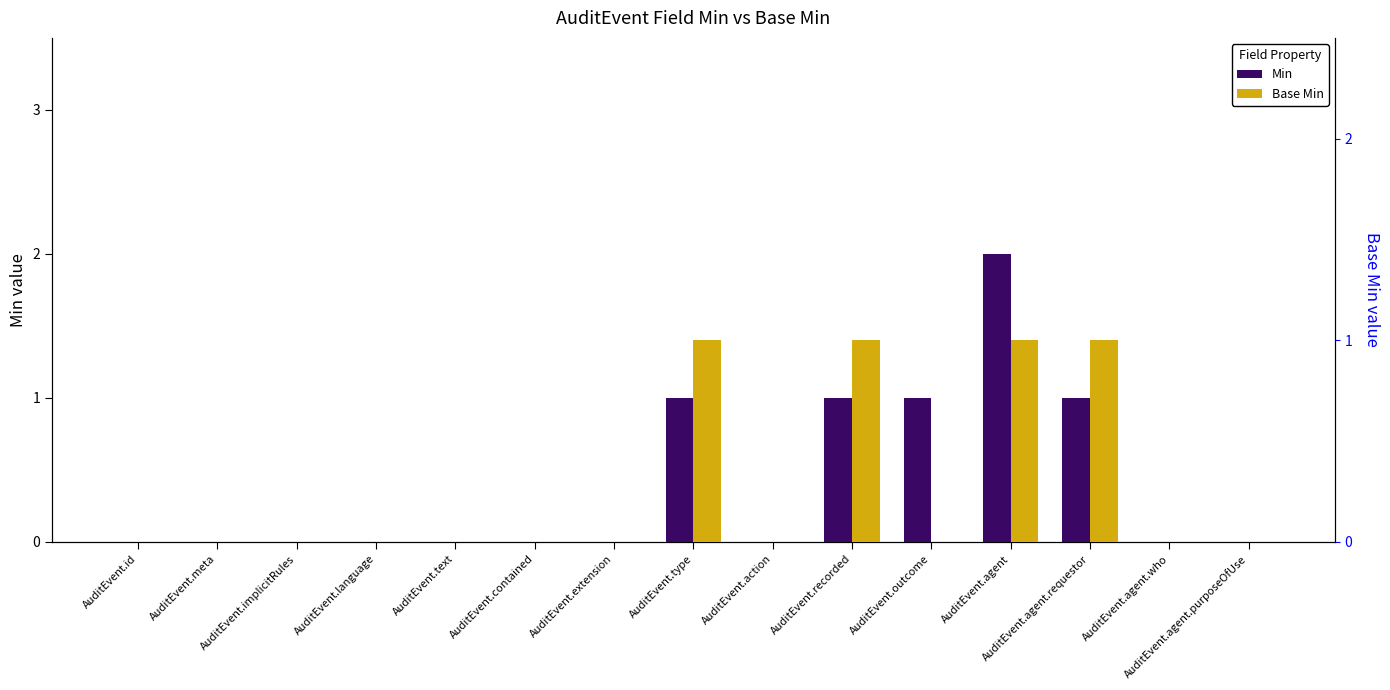

What is the sum of the Min values at AuditEvent.agent and AuditEvent.contained?

2